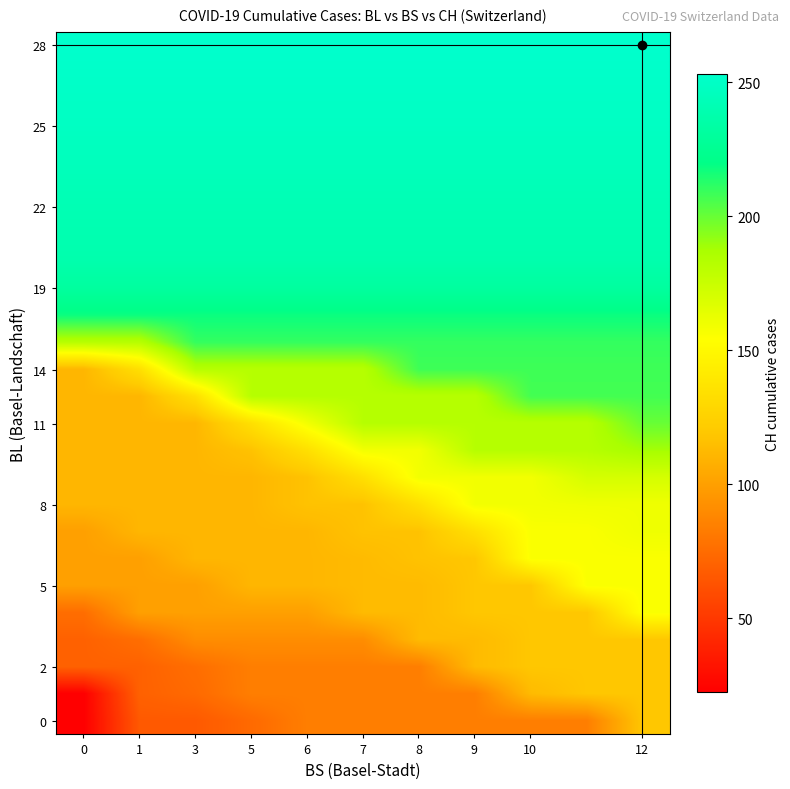

Reading right to left, list all the values displayed in this chart.

row_0: 119.0	84.0	84.0	84.0	84.0	84.0	84.0	74.0	66.0	66.0	22.5
row_1: 119.0	119.0	113.0	84.0	84.0	84.0	84.0	84.0	74.0	70.0	22.5
row_2: 119.0	119.0	119.0	113.0	84.0	84.0	84.0	84.0	76.0	70.0	70.0
row_3: 119.0	119.0	119.0	113.0	113.0	91.0	91.0	91.0	91.0	76.0	70.0
row_4: 156.0	119.0	119.0	119.0	113.0	113.0	100.0	100.0	100.0	100.0	76.0
row_5: 156.0	156.0	119.0	119.0	113.0	113.0	111.0	111.0	100.0	100.0	100.0
row_6: 156.0	156.0	156.0	119.0	117.0	113.0	111.0	111.0	111.0	100.0	100.0
row_7: 160.0	156.0	156.0	134.3	117.0	117.0	111.0	111.0	111.0	111.0	100.0
row_8: 160.0	160.0	159.0	159.0	134.3	117.0	117.0	111.0	111.0	111.0	111.0
row_9: 170.4	170.4	159.0	159.0	159.0	134.3	117.0	111.0	111.0	111.0	111.0
row_10: 188.0	182.3	182.3	182.3	159.0	159.0	134.3	117.0	111.0	111.0	111.0
row_11: 200.0	182.3	182.3	182.3	182.3	182.3	159.0	134.3	111.0	111.0	111.0
row_12: 207.0	207.0	207.0	182.3	182.3	182.3	182.3	182.3	134.3	111.0	111.0
row_13: 208.0	208.0	208.0	208.0	208.0	182.3	182.3	182.3	182.3	134.3	111.0
row_14: 210.0	210.0	210.0	210.0	210.0	210.0	210.0	210.0	210.0	182.3	182.3
row_15: 218.0	218.0	218.0	218.0	218.0	218.0	218.0	218.0	218.0	218.0	218.0
row_16: 231.0	231.0	231.0	231.0	231.0	231.0	231.0	231.0	231.0	231.0	231.0
row_17: 237.8	237.8	237.8	237.8	237.8	237.8	237.8	237.8	237.8	237.8	237.8
row_18: 240.0	240.0	240.0	240.0	240.0	240.0	240.0	240.0	240.0	240.0	240.0
row_19: 241.5	241.5	241.5	241.5	241.5	241.5	241.5	241.5	241.5	241.5	241.5
row_20: 243.5	243.5	243.5	243.5	243.5	243.5	243.5	243.5	243.5	243.5	243.5
row_21: 246.0	246.0	246.0	246.0	246.0	246.0	246.0	246.0	246.0	246.0	246.0
row_22: 248.5	248.5	248.5	248.5	248.5	248.5	248.5	248.5	248.5	248.5	248.5
row_23: 250.0	250.0	250.0	250.0	250.0	250.0	250.0	250.0	250.0	250.0	250.0
row_24: 251.5	251.5	251.5	251.5	251.5	251.5	251.5	251.5	251.5	251.5	251.5
row_25: 253.0	253.0	253.0	253.0	253.0	253.0	253.0	253.0	253.0	253.0	253.0